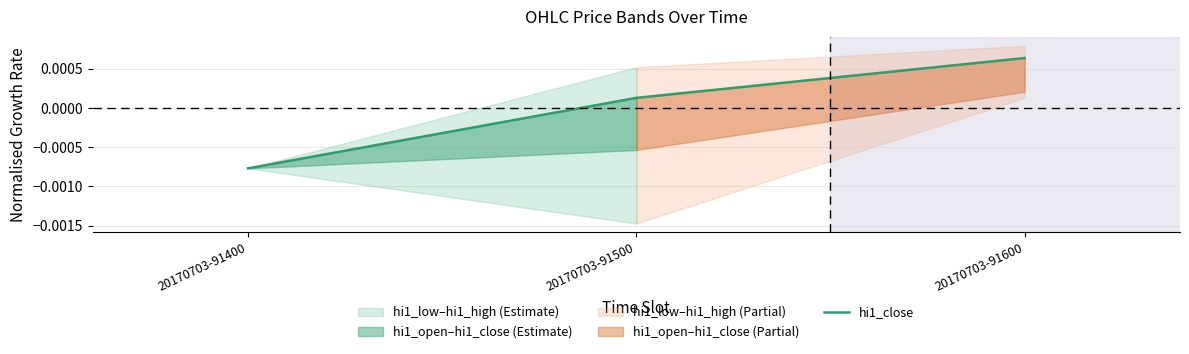

List the labels in order of value, largest first.

20170703-91600, 20170703-91500, 20170703-91400